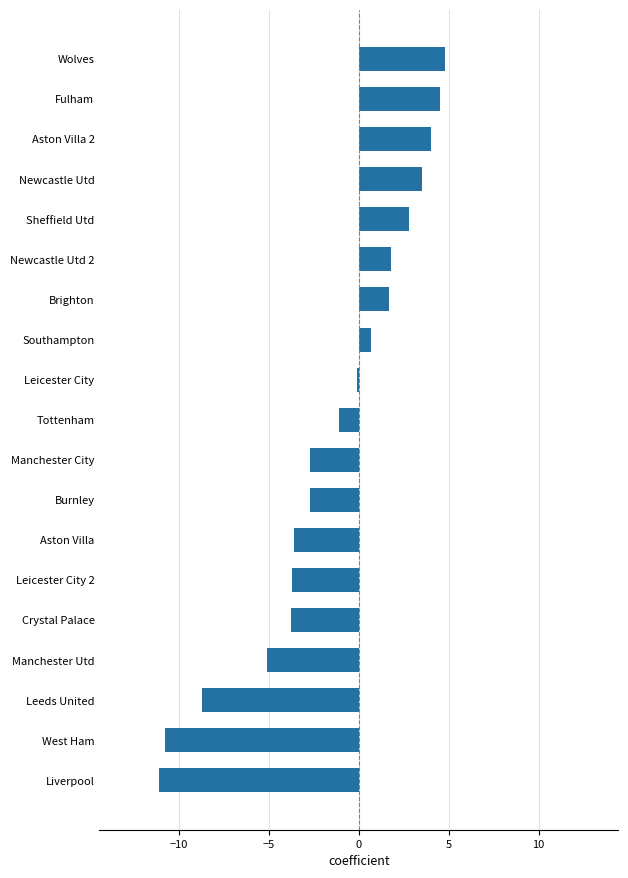

What is the change in value from Southampton to Aston Villa 2?

+3.3